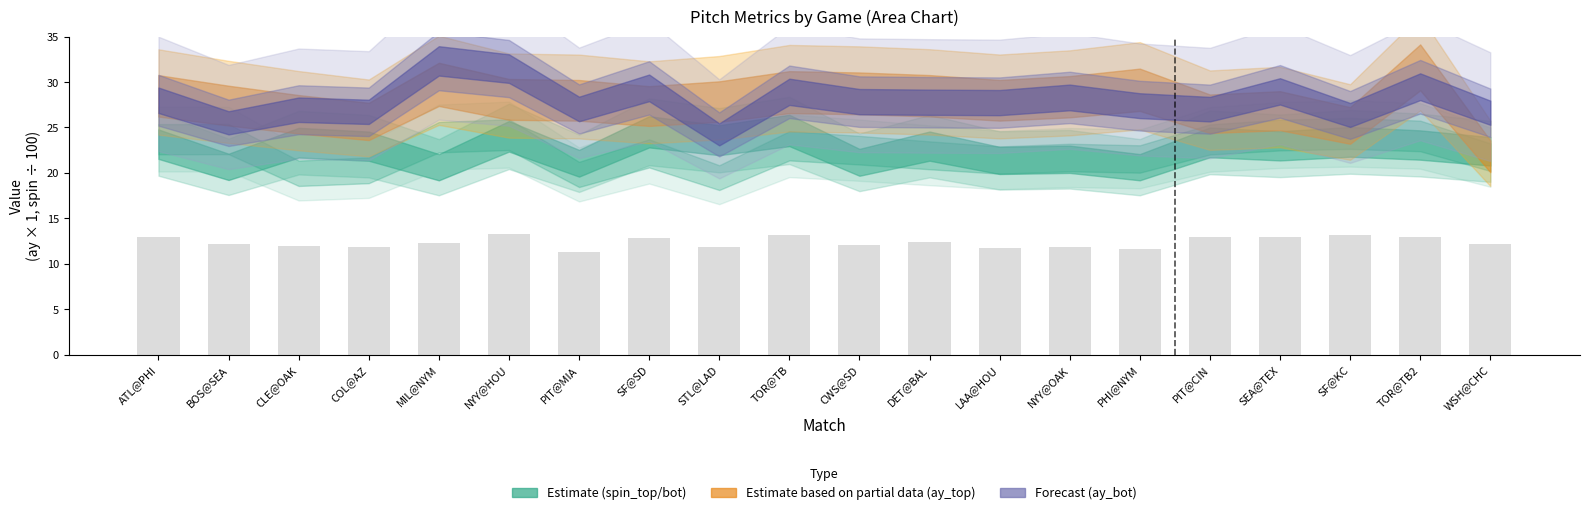

True or false: the data shows 5.4 at PIT@MIA.

False